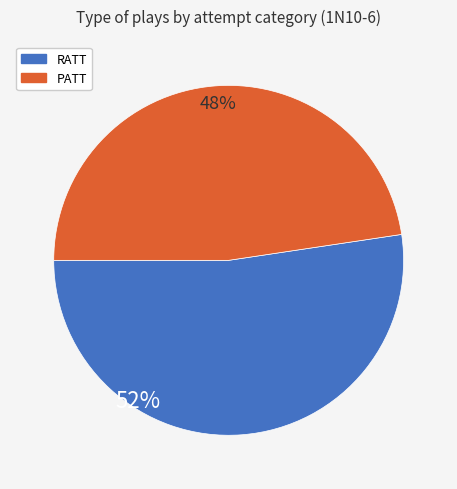

Which has a higher value, RATT or PATT?

RATT